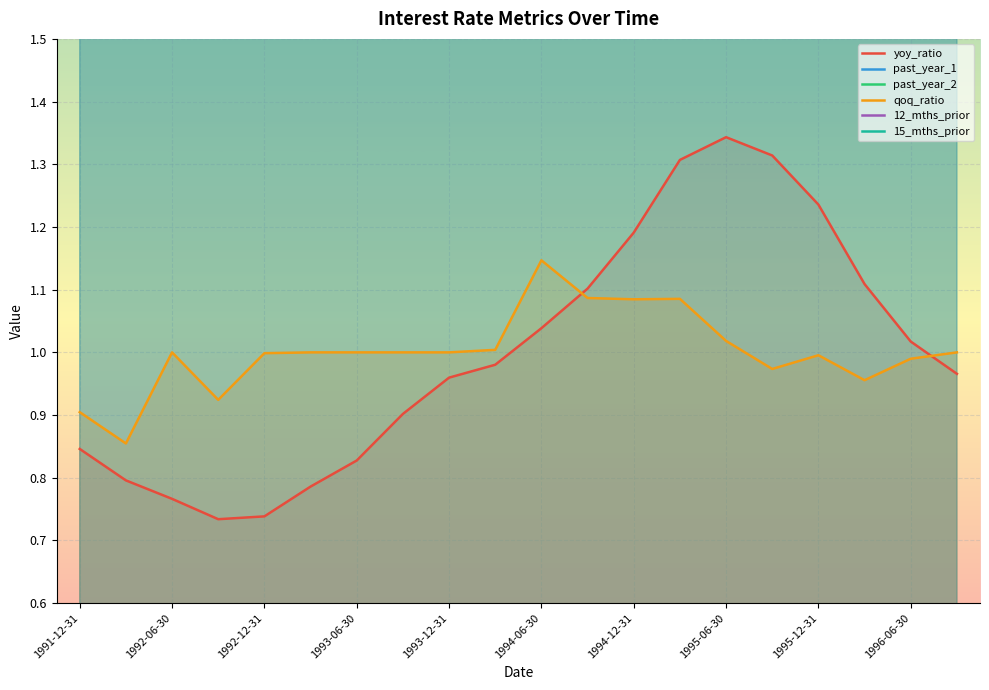

At which label does qoq_ratio reach its peak?

1994-06-30